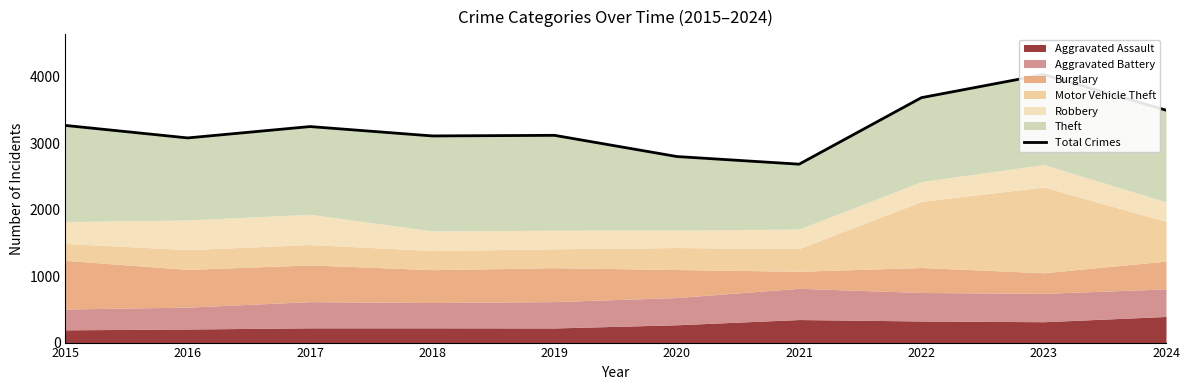

What is the value of the 9th point from the left?

4034